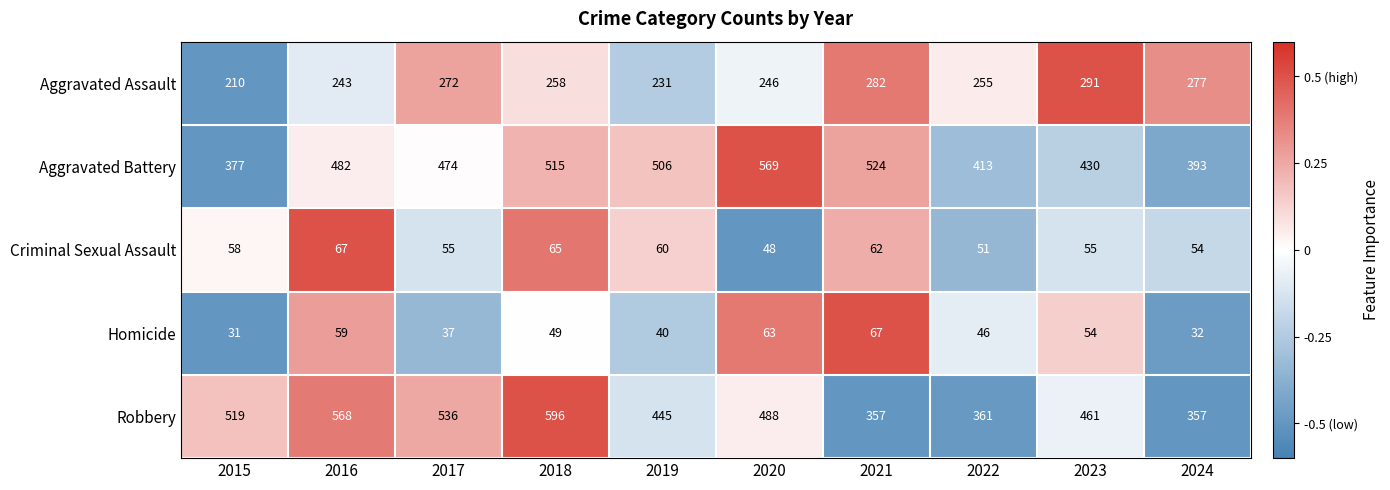

What is the smallest value displayed?

31